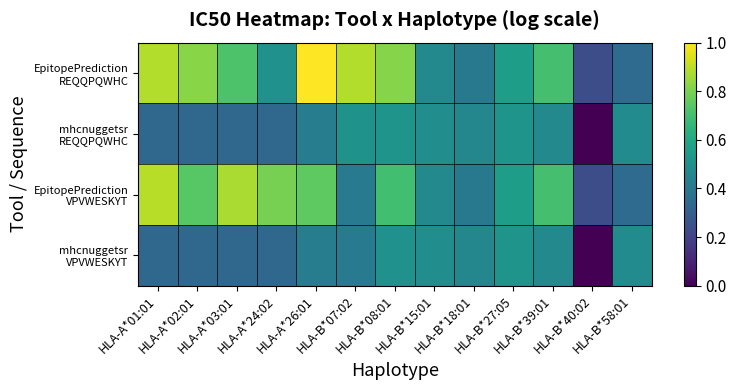

Which series has the largest total across all categories?

EpitopePrediction REQQPQWHC